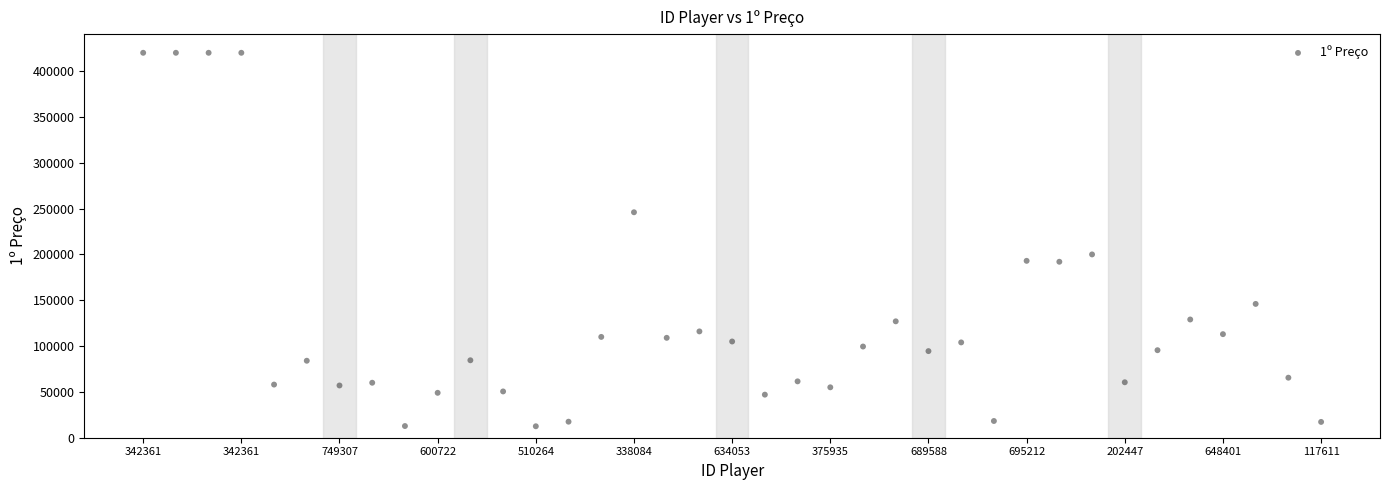

What is the range of Y values (max minus min)?

407500